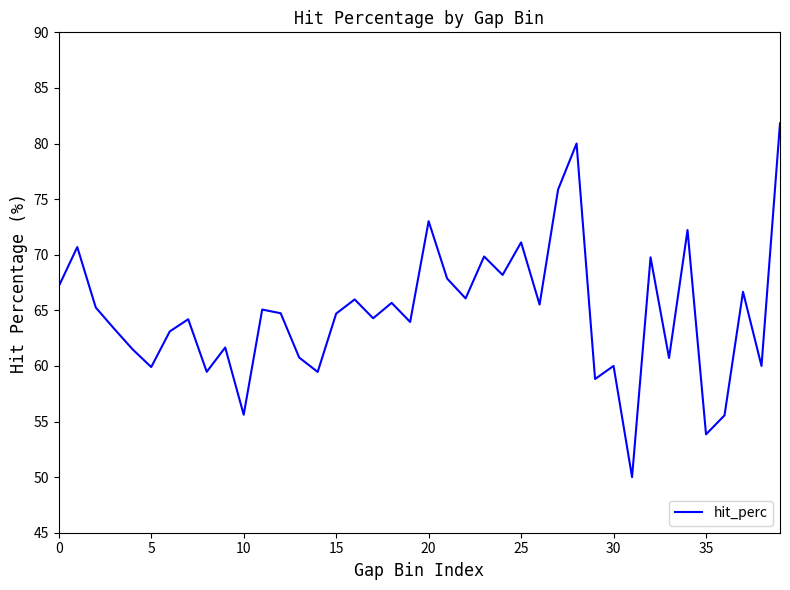

What is the greatest value displayed?

81.8